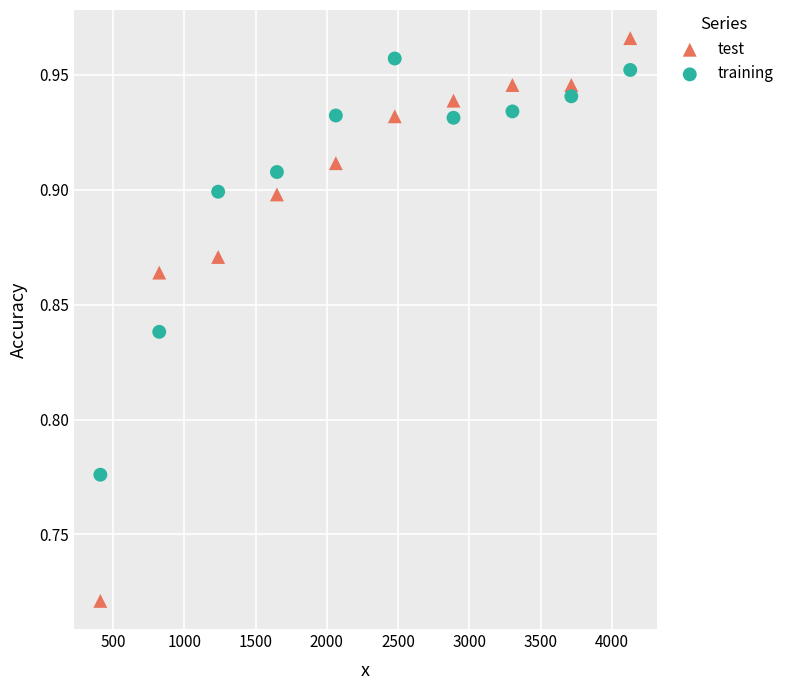

Which series has the largest Y range (max minus min)?

test